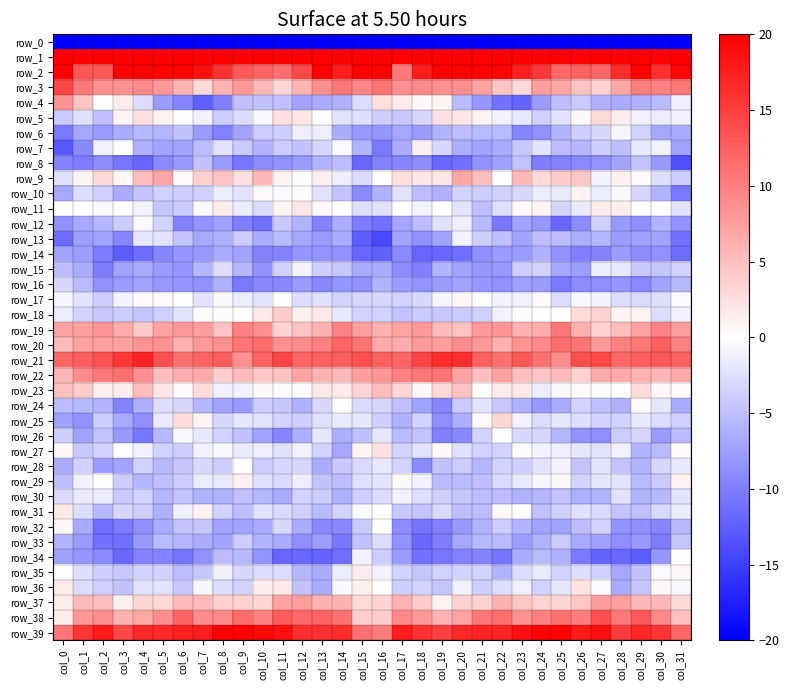

Reading left to right, extract all data points from this chart.

row_0: col_0=-235.7	col_1=-210.9	col_2=-215.6	col_3=-220.5	col_4=-218.8	col_5=-217.2	col_6=-214.9	col_7=-209.3	col_8=-203.6	col_9=-201.0	col_10=-200.7	col_11=-204.8	col_12=-211.2	col_13=-214.9	col_14=-205.8	col_15=-196.2	col_16=-199.4	col_17=-211.5	col_18=-218.1	col_19=-220.2	col_20=-218.1	col_21=-216.5	col_22=-213.4	col_23=-206.9	col_24=-201.8	col_25=-200.7	col_26=-201.9	col_27=-206.5	col_28=-214.5	col_29=-211.6	col_30=-203.4	col_31=-214.5
row_1: col_0=79.5	col_1=64.4	col_2=56.4	col_3=56.5	col_4=55.7	col_5=63.6	col_6=64.0	col_7=58.9	col_8=51.6	col_9=46.0	col_10=51.2	col_11=56.9	col_12=63.2	col_13=63.4	col_14=58.3	col_15=70.7	col_16=73.4	col_17=59.8	col_18=56.6	col_19=55.7	col_20=58.1	col_21=64.9	col_22=62.4	col_23=56.3	col_24=49.2	col_25=46.4	col_26=54.0	col_27=59.1	col_28=65.1	col_29=60.3	col_30=60.2	col_31=70.4
row_2: col_0=26.1	col_1=13.1	col_2=13.1	col_3=24.3	col_4=26.8	col_5=24.2	col_6=19.9	col_7=18.6	col_8=16.0	col_9=12.9	col_10=12.2	col_11=11.4	col_12=14.2	col_13=20.0	col_14=17.6	col_15=20.1	col_16=21.1	col_17=10.4	col_18=17.6	col_19=27.0	col_20=25.9	col_21=22.1	col_22=19.8	col_23=17.3	col_24=15.4	col_25=11.7	col_26=12.2	col_27=11.8	col_28=16.5	col_29=20.0	col_30=16.2	col_31=19.5
row_3: col_0=14.4	col_1=10.3	col_2=8.7	col_3=8.3	col_4=9.2	col_5=8.0	col_6=5.8	col_7=2.9	col_8=6.0	col_9=8.0	col_10=5.6	col_11=3.1	col_12=5.8	col_13=8.6	col_14=10.5	col_15=9.5	col_16=10.8	col_17=8.8	col_18=9.2	col_19=8.7	col_20=8.9	col_21=7.2	col_22=4.6	col_23=3.1	col_24=7.5	col_25=7.0	col_26=4.7	col_27=3.5	col_28=7.0	col_29=10.0	col_30=9.8	col_31=10.5
row_4: col_0=8.5	col_1=4.6	col_2=-0.1	col_3=1.4	col_4=-2.7	col_5=-7.9	col_6=-9.5	col_7=-12.4	col_8=-10.0	col_9=-5.0	col_10=-4.7	col_11=-5.0	col_12=-7.1	col_13=-6.5	col_14=-6.2	col_15=-2.7	col_16=2.6	col_17=1.7	col_18=0.5	col_19=0.9	col_20=-5.4	col_21=-8.2	col_22=-11.1	col_23=-12.1	col_24=-7.7	col_25=-5.1	col_26=-4.2	col_27=-6.2	col_28=-6.7	col_29=-6.2	col_30=-5.3	col_31=-1.3
row_5: col_0=-4.2	col_1=-2.4	col_2=-4.9	col_3=0.9	col_4=2.4	col_5=1.1	col_6=0.0	col_7=-1.1	col_8=-3.9	col_9=-2.7	col_10=-0.5	col_11=2.4	col_12=1.9	col_13=-0.0	col_14=-2.2	col_15=-2.6	col_16=-3.8	col_17=-4.2	col_18=-3.2	col_19=2.4	col_20=1.9	col_21=0.9	col_22=-1.0	col_23=-1.7	col_24=-3.7	col_25=-2.2	col_26=0.6	col_27=2.8	col_28=1.3	col_29=-1.2	col_30=-1.4	col_31=-1.2
row_6: col_0=-10.3	col_1=-7.0	col_2=-7.8	col_3=-6.4	col_4=-5.6	col_5=-5.8	col_6=-4.8	col_7=-7.9	col_8=-9.7	col_9=-7.2	col_10=-4.0	col_11=-3.8	col_12=-1.4	col_13=-1.4	col_14=-6.5	col_15=-8.0	col_16=-8.2	col_17=-7.0	col_18=-7.7	col_19=-6.0	col_20=-5.3	col_21=-5.5	col_22=-5.3	col_23=-9.4	col_24=-8.7	col_25=-5.9	col_26=-3.9	col_27=-3.1	col_28=-0.7	col_29=-3.5	col_30=-7.0	col_31=-6.6
row_7: col_0=-13.1	col_1=-9.2	col_2=-1.2	col_3=-0.1	col_4=-6.2	col_5=-7.1	col_6=-7.2	col_7=-5.3	col_8=-2.2	col_9=-4.1	col_10=-6.0	col_11=-4.0	col_12=-4.8	col_13=-3.3	col_14=-0.5	col_15=-5.9	col_16=-10.5	col_17=-6.5	col_18=1.2	col_19=-3.2	col_20=-6.3	col_21=-7.3	col_22=-6.7	col_23=-4.3	col_24=-2.2	col_25=-5.2	col_26=-5.7	col_27=-3.9	col_28=-5.0	col_29=-1.8	col_30=-1.2	col_31=-7.1
row_8: col_0=-9.6	col_1=-10.1	col_2=-9.0	col_3=-10.7	col_4=-11.9	col_5=-9.1	col_6=-8.1	col_7=-4.7	col_8=-7.8	col_9=-10.8	col_10=-8.9	col_11=-8.5	col_12=-7.8	col_13=-5.8	col_14=-5.3	col_15=-11.8	col_16=-9.8	col_17=-9.4	col_18=-8.9	col_19=-11.7	col_20=-10.9	col_21=-8.5	col_22=-7.5	col_23=-4.6	col_24=-10.0	col_25=-9.6	col_26=-9.2	col_27=-8.3	col_28=-7.1	col_29=-4.6	col_30=-8.0	col_31=-13.7
row_9: col_0=-2.4	col_1=0.9	col_2=3.0	col_3=0.7	col_4=5.2	col_5=6.9	col_6=0.5	col_7=3.7	col_8=4.7	col_9=2.4	col_10=5.5	col_11=1.0	col_12=-0.2	col_13=1.2	col_14=-1.4	col_15=-2.8	col_16=0.2	col_17=2.6	col_18=2.0	col_19=2.0	col_20=6.8	col_21=5.1	col_22=0.0	col_23=5.6	col_24=2.9	col_25=3.9	col_26=4.4	col_27=-0.9	col_28=1.1	col_29=0.4	col_30=-2.6	col_31=-4.0
row_10: col_0=-6.7	col_1=-2.8	col_2=-3.6	col_3=-6.5	col_4=-4.6	col_5=-3.6	col_6=-3.9	col_7=-3.7	col_8=-1.5	col_9=-2.1	col_10=0.4	col_11=-0.4	col_12=-0.3	col_13=-2.3	col_14=-4.6	col_15=-9.1	col_16=-6.2	col_17=-2.3	col_18=-5.1	col_19=-6.2	col_20=-3.6	col_21=-3.9	col_22=-3.7	col_23=-3.0	col_24=-1.6	col_25=-1.6	col_26=1.1	col_27=-1.5	col_28=-0.6	col_29=-3.2	col_30=-6.0	col_31=-10.4
row_11: col_0=0.0	col_1=0.1	col_2=-0.4	col_3=-0.3	col_4=-0.8	col_5=-4.5	col_6=-4.0	col_7=-0.5	col_8=1.3	col_9=-1.5	col_10=-2.9	col_11=0.8	col_12=1.9	col_13=0.6	col_14=-0.1	col_15=-2.6	col_16=-2.4	col_17=-0.1	col_18=-1.1	col_19=0.1	col_20=-2.1	col_21=-5.1	col_22=-2.5	col_23=0.4	col_24=0.8	col_25=-3.1	col_26=-1.6	col_27=1.5	col_28=1.4	col_29=0.2	col_30=-0.1	col_31=-2.2
row_12: col_0=-8.5	col_1=-6.8	col_2=-5.7	col_3=-4.0	col_4=-0.5	col_5=-3.4	col_6=-9.8	col_7=-8.5	col_8=-7.4	col_9=-10.1	col_10=-11.2	col_11=-4.3	col_12=-6.0	col_13=-9.6	col_14=-6.6	col_15=-10.3	col_16=-11.0	col_17=-6.9	col_18=-5.3	col_19=-2.4	col_20=-1.3	col_21=-5.6	col_22=-10.6	col_23=-7.2	col_24=-8.3	col_25=-11.8	col_26=-9.0	col_27=-3.6	col_28=-8.0	col_29=-8.8	col_30=-6.1	col_31=-8.5
row_13: col_0=-11.4	col_1=-7.6	col_2=-7.3	col_3=-9.5	col_4=-2.0	col_5=-2.2	col_6=-4.6	col_7=-6.7	col_8=-6.2	col_9=-4.0	col_10=-6.4	col_11=-5.4	col_12=-7.0	col_13=-7.9	col_14=-6.4	col_15=-12.5	col_16=-14.3	col_17=-7.2	col_18=-8.7	col_19=-7.3	col_20=-1.0	col_21=-3.8	col_22=-4.9	col_23=-7.3	col_24=-5.0	col_25=-5.2	col_26=-6.4	col_27=-5.8	col_28=-7.8	col_29=-7.4	col_30=-7.2	col_31=-11.0
row_14: col_0=-7.3	col_1=-7.6	col_2=-10.3	col_3=-12.7	col_4=-11.5	col_5=-9.5	col_6=-8.3	col_7=-8.0	col_8=-6.7	col_9=-7.2	col_10=-9.8	col_11=-9.7	col_12=-8.1	col_13=-8.4	col_14=-8.5	col_15=-12.0	col_16=-12.4	col_17=-9.1	col_18=-12.0	col_19=-11.9	col_20=-11.4	col_21=-8.9	col_22=-7.8	col_23=-7.8	col_24=-6.2	col_25=-8.7	col_26=-9.9	col_27=-9.5	col_28=-7.8	col_29=-8.9	col_30=-8.6	col_31=-11.4
row_15: col_0=-5.2	col_1=-6.4	col_2=-10.2	col_3=-7.2	col_4=-6.7	col_5=-7.8	col_6=-8.2	col_7=-5.8	col_8=-2.5	col_9=-5.8	col_10=-8.5	col_11=-3.5	col_12=-0.8	col_13=-3.8	col_14=-4.3	col_15=-6.6	col_16=-6.4	col_17=-8.9	col_18=-9.9	col_19=-5.8	col_20=-7.3	col_21=-8.2	col_22=-8.0	col_23=-3.8	col_24=-3.5	col_25=-7.0	col_26=-7.5	col_27=-1.4	col_28=-1.8	col_29=-4.3	col_30=-4.5	col_31=-3.4
row_16: col_0=-3.1	col_1=-5.4	col_2=-8.6	col_3=-7.9	col_4=-7.2	col_5=-8.0	col_6=-8.1	col_7=-8.6	col_8=-6.2	col_9=-10.3	col_10=-9.3	col_11=-9.4	col_12=-7.9	col_13=-9.2	col_14=-8.2	col_15=-8.5	col_16=-6.1	col_17=-7.8	col_18=-8.4	col_19=-7.8	col_20=-7.3	col_21=-8.3	col_22=-8.6	col_23=-7.4	col_24=-7.8	col_25=-10.3	col_26=-9.0	col_27=-8.9	col_28=-8.2	col_29=-9.2	col_30=-7.1	col_31=-5.6
row_17: col_0=-0.8	col_1=-2.3	col_2=-3.8	col_3=-1.0	col_4=0.4	col_5=0.3	col_6=-0.0	col_7=-2.1	col_8=0.5	col_9=-1.4	col_10=-2.1	col_11=0.3	col_12=-2.7	col_13=-2.5	col_14=-3.4	col_15=-3.2	col_16=-3.2	col_17=-3.5	col_18=-3.0	col_19=-0.6	col_20=0.7	col_21=0.2	col_22=-1.0	col_23=-1.1	col_24=0.4	col_25=-2.7	col_26=-0.5	col_27=-0.8	col_28=-2.7	col_29=-2.9	col_30=-2.5	col_31=-0.4
row_18: col_0=-1.5	col_1=-3.6	col_2=-4.3	col_3=-3.9	col_4=-4.4	col_5=-3.7	col_6=-2.1	col_7=-0.3	col_8=-0.3	col_9=0.1	col_10=1.7	col_11=3.9	col_12=1.1	col_13=1.8	col_14=-1.8	col_15=-3.5	col_16=-3.6	col_17=-4.5	col_18=-4.1	col_19=-4.2	col_20=-4.1	col_21=-3.6	col_22=-1.1	col_23=-0.2	col_24=0.1	col_25=0.2	col_26=2.9	col_27=3.5	col_28=0.8	col_29=1.0	col_30=-2.7	col_31=-1.2
row_19: col_0=7.3	col_1=7.4	col_2=8.2	col_3=6.4	col_4=4.1	col_5=7.3	col_6=8.1	col_7=7.8	col_8=4.8	col_9=9.7	col_10=8.9	col_11=3.4	col_12=4.7	col_13=5.9	col_14=9.6	col_15=7.5	col_16=6.0	col_17=7.0	col_18=8.0	col_19=5.3	col_20=4.8	col_21=8.0	col_22=8.2	col_23=6.2	col_24=6.3	col_25=10.6	col_26=6.1	col_27=3.7	col_28=5.0	col_29=7.3	col_30=9.6	col_31=7.5
row_20: col_0=5.3	col_1=7.2	col_2=7.4	col_3=7.4	col_4=8.5	col_5=8.7	col_6=6.2	col_7=8.0	col_8=8.7	col_9=10.9	col_10=11.4	col_11=8.6	col_12=9.1	col_13=10.0	col_14=12.2	col_15=10.9	col_16=6.6	col_17=6.5	col_18=7.8	col_19=7.6	col_20=8.9	col_21=8.0	col_22=6.1	col_23=8.6	col_24=9.3	col_25=11.3	col_26=10.8	col_27=8.0	col_28=9.8	col_29=10.3	col_30=12.6	col_31=9.8
row_21: col_0=11.9	col_1=12.6	col_2=13.5	col_3=15.7	col_4=17.1	col_5=13.6	col_6=11.2	col_7=12.1	col_8=12.7	col_9=8.7	col_10=12.1	col_11=14.5	col_12=12.1	col_13=12.3	col_14=12.7	col_15=13.6	col_16=12.2	col_17=12.2	col_18=14.6	col_19=16.5	col_20=16.3	col_21=12.4	col_22=11.0	col_23=13.2	col_24=11.0	col_25=9.1	col_26=13.7	col_27=14.1	col_28=11.7	col_29=12.5	col_30=13.1	col_31=12.2
row_22: col_0=5.6	col_1=9.0	col_2=10.4	col_3=11.0	col_4=8.9	col_5=5.1	col_6=6.4	col_7=6.6	col_8=3.8	col_9=5.3	col_10=4.3	col_11=4.8	col_12=7.1	col_13=5.9	col_14=5.6	col_15=7.6	col_16=8.2	col_17=9.9	col_18=10.6	col_19=10.9	col_20=7.1	col_21=5.0	col_22=7.5	col_23=5.1	col_24=4.5	col_25=5.2	col_26=3.7	col_27=6.6	col_28=6.6	col_29=5.9	col_30=5.7	col_31=6.7
row_23: col_0=4.9	col_1=4.0	col_2=1.1	col_3=1.3	col_4=5.3	col_5=1.9	col_6=0.3	col_7=2.7	col_8=-1.1	col_9=-1.0	col_10=0.5	col_11=-0.2	col_12=-0.4	col_13=1.9	col_14=1.6	col_15=3.3	col_16=5.2	col_17=3.2	col_18=0.6	col_19=3.0	col_20=4.8	col_21=0.3	col_22=1.6	col_23=1.8	col_24=-1.5	col_25=-0.5	col_26=0.4	col_27=-0.3	col_28=-0.1	col_29=2.7	col_30=0.6	col_31=0.5
row_24: col_0=-5.2	col_1=-5.5	col_2=-5.9	col_3=-9.7	col_4=-6.3	col_5=-2.5	col_6=-3.0	col_7=-5.7	col_8=-7.2	col_9=-7.9	col_10=-3.9	col_11=-4.4	col_12=-6.2	col_13=-3.1	col_14=0.2	col_15=-2.9	col_16=-3.1	col_17=-4.9	col_18=-7.3	col_19=-9.4	col_20=-4.2	col_21=-2.1	col_22=-4.3	col_23=-6.1	col_24=-8.0	col_25=-6.8	col_26=-3.4	col_27=-5.0	col_28=-6.2	col_29=-0.4	col_30=-2.0	col_31=-6.7
row_25: col_0=-7.5	col_1=-8.4	col_2=-3.8	col_3=-6.8	col_4=-8.9	col_5=-1.7	col_6=2.7	col_7=1.1	col_8=-3.0	col_9=-2.0	col_10=-2.1	col_11=-3.4	col_12=-3.8	col_13=-2.4	col_14=-1.6	col_15=-1.9	col_16=-3.8	col_17=-6.2	col_18=-3.4	col_19=-8.9	col_20=-6.3	col_21=0.4	col_22=3.1	col_23=-1.1	col_24=-2.7	col_25=-2.0	col_26=-2.5	col_27=-3.4	col_28=-3.5	col_29=-1.7	col_30=-2.8	col_31=-3.7
row_26: col_0=-3.8	col_1=-7.0	col_2=-4.7	col_3=-8.0	col_4=-10.6	col_5=-5.6	col_6=-0.6	col_7=-1.7	col_8=-3.3	col_9=-5.0	col_10=-7.1	col_11=-9.4	col_12=-6.4	col_13=-2.0	col_14=-6.4	col_15=-4.9	col_16=-2.0	col_17=-5.4	col_18=-4.6	col_19=-9.9	col_20=-9.3	col_21=-3.4	col_22=0.0	col_23=-3.1	col_24=-3.2	col_25=-5.7	col_26=-8.4	col_27=-8.8	col_28=-3.9	col_29=-3.2	col_30=-7.9	col_31=-5.3
row_27: col_0=0.7	col_1=-4.3	col_2=-3.4	col_3=-0.1	col_4=-1.1	col_5=-3.5	col_6=-4.0	col_7=-0.9	col_8=-0.6	col_9=-1.7	col_10=-1.3	col_11=-2.5	col_12=-1.2	col_13=-3.5	col_14=-7.0	col_15=0.8	col_16=2.4	col_17=-3.4	col_18=-2.2	col_19=0.5	col_20=-2.5	col_21=-3.5	col_22=-3.3	col_23=-0.3	col_24=-0.9	col_25=-1.4	col_26=-1.9	col_27=-2.1	col_28=-1.1	col_29=-5.8	col_30=-5.4	col_31=0.3
row_28: col_0=-6.4	col_1=-3.5	col_2=-7.8	col_3=-7.1	col_4=-3.5	col_5=-5.5	col_6=-4.4	col_7=-3.1	col_8=-3.9	col_9=0.1	col_10=-4.0	col_11=-3.2	col_12=-3.2	col_13=-6.5	col_14=-4.2	col_15=-2.8	col_16=-1.8	col_17=-3.4	col_18=-9.2	col_19=-4.7	col_20=-3.9	col_21=-5.7	col_22=-3.5	col_23=-3.9	col_24=-2.2	col_25=-0.8	col_26=-4.7	col_27=-2.2	col_28=-4.6	col_29=-5.8	col_30=-3.3	col_31=-1.8
row_29: col_0=-5.3	col_1=-0.9	col_2=0.2	col_3=-4.0	col_4=-5.7	col_5=-4.9	col_6=-3.9	col_7=-1.5	col_8=-1.7	col_9=1.1	col_10=-2.4	col_11=-2.8	col_12=-1.3	col_13=-4.8	col_14=-5.2	col_15=-2.4	col_16=-2.1	col_17=0.6	col_18=-1.1	col_19=-5.4	col_20=-5.4	col_21=-4.9	col_22=-2.9	col_23=-1.6	col_24=-0.7	col_25=0.5	col_26=-3.4	col_27=-1.9	col_28=-2.0	col_29=-5.4	col_30=-4.2	col_31=1.0
row_30: col_0=-2.8	col_1=-1.7	col_2=-1.5	col_3=-4.1	col_4=-3.4	col_5=-5.6	col_6=-4.7	col_7=-6.0	col_8=-6.1	col_9=-4.9	col_10=-5.7	col_11=-6.6	col_12=-3.3	col_13=-4.0	col_14=-6.1	col_15=-3.8	col_16=-2.8	col_17=-1.0	col_18=-2.6	col_19=-3.9	col_20=-4.4	col_21=-5.3	col_22=-5.2	col_23=-6.1	col_24=-5.7	col_25=-4.8	col_26=-6.3	col_27=-5.8	col_28=-2.3	col_29=-5.9	col_30=-5.5	col_31=-2.2
row_31: col_0=1.8	col_1=-2.7	col_2=-5.6	col_3=-3.1	col_4=-3.8	col_5=-6.2	col_6=-1.2	col_7=1.0	col_8=-3.4	col_9=-5.1	col_10=-2.3	col_11=-2.9	col_12=-3.7	col_13=-5.4	col_14=-3.5	col_15=-0.6	col_16=0.3	col_17=-4.4	col_18=-4.7	col_19=-2.9	col_20=-5.0	col_21=-5.2	col_22=0.6	col_23=-0.1	col_24=-4.9	col_25=-3.7	col_26=-2.5	col_27=-2.9	col_28=-4.6	col_29=-5.0	col_30=-3.1	col_31=-1.5
row_32: col_0=0.7	col_1=-6.7	col_2=-11.3	col_3=-10.3	col_4=-8.9	col_5=-6.6	col_6=-4.6	col_7=-4.5	col_8=-7.2	col_9=-7.3	col_10=-6.6	col_11=-3.0	col_12=-6.5	col_13=-9.3	col_14=-9.4	col_15=-4.1	col_16=0.0	col_17=-9.0	col_18=-10.9	col_19=-9.9	col_20=-8.1	col_21=-5.9	col_22=-4.0	col_23=-5.9	col_24=-7.2	col_25=-7.3	col_26=-5.2	col_27=-3.4	col_28=-8.4	col_29=-8.8	col_30=-9.5	col_31=-5.5
row_33: col_0=-6.0	col_1=-7.9	col_2=-11.0	col_3=-11.3	col_4=-8.1	col_5=-5.4	col_6=-5.8	col_7=-6.5	col_8=-7.2	col_9=-4.0	col_10=-6.0	col_11=-6.7	col_12=-8.8	col_13=-7.6	col_14=-10.6	col_15=-4.8	col_16=-2.7	col_17=-8.5	col_18=-11.8	col_19=-10.0	col_20=-7.0	col_21=-5.6	col_22=-5.4	col_23=-7.5	col_24=-5.9	col_25=-4.2	col_26=-6.8	col_27=-7.5	col_28=-8.8	col_29=-8.1	col_30=-10.2	col_31=-4.5
row_34: col_0=-7.5	col_1=-8.2	col_2=-9.1	col_3=-11.8	col_4=-9.6	col_5=-9.6	col_6=-10.9	col_7=-8.6	col_8=-5.3	col_9=-5.5	col_10=-8.4	col_11=-11.9	col_12=-11.7	col_13=-12.1	col_14=-11.4	col_15=-1.0	col_16=-4.0	col_17=-7.9	col_18=-11.0	col_19=-10.7	col_20=-9.7	col_21=-9.6	col_22=-10.9	col_23=-6.5	col_24=-5.4	col_25=-6.2	col_26=-10.4	col_27=-12.2	col_28=-11.6	col_29=-12.8	col_30=-8.2	col_31=0.0
row_35: col_0=0.2	col_1=-2.6	col_2=-3.8	col_3=-4.3	col_4=-3.3	col_5=-3.5	col_6=-5.2	col_7=-4.5	col_8=-1.1	col_9=-3.1	col_10=-2.8	col_11=-2.8	col_12=-5.8	col_13=-6.5	col_14=-1.5	col_15=1.5	col_16=-1.0	col_17=-3.4	col_18=-4.4	col_19=-3.5	col_20=-3.4	col_21=-3.6	col_22=-5.9	col_23=-2.8	col_24=-1.6	col_25=-3.5	col_26=-2.6	col_27=-3.6	col_28=-7.0	col_29=-4.7	col_30=-0.4	col_31=0.5
row_36: col_0=1.7	col_1=-2.7	col_2=-3.6	col_3=-4.7	col_4=-2.3	col_5=-2.2	col_6=-4.4	col_7=-0.7	col_8=-2.6	col_9=-3.5	col_10=1.3	col_11=1.8	col_12=-4.8	col_13=-6.4	col_14=-0.5	col_15=1.2	col_16=-0.1	col_17=-3.8	col_18=-3.4	col_19=-4.5	col_20=-1.2	col_21=-3.8	col_22=-2.6	col_23=-1.2	col_24=-3.5	col_25=-1.9	col_26=2.2	col_27=-0.5	col_28=-6.6	col_29=-4.4	col_30=0.5	col_31=-0.5
row_37: col_0=1.7	col_1=5.4	col_2=5.2	col_3=1.2	col_4=3.2	col_5=3.0	col_6=5.4	col_7=5.5	col_8=3.7	col_9=3.5	col_10=3.2	col_11=7.3	col_12=7.5	col_13=6.1	col_14=6.0	col_15=2.9	col_16=3.3	col_17=5.8	col_18=4.1	col_19=1.0	col_20=3.5	col_21=3.5	col_22=6.2	col_23=4.5	col_24=3.4	col_25=3.1	col_26=4.5	col_27=7.7	col_28=7.4	col_29=5.6	col_30=5.5	col_31=3.0
row_38: col_0=1.7	col_1=8.1	col_2=8.9	col_3=6.1	col_4=6.8	col_5=8.8	col_6=12.1	col_7=9.0	col_8=9.2	col_9=11.5	col_10=9.8	col_11=12.7	col_12=11.7	col_13=12.2	col_14=11.0	col_15=3.8	col_16=3.9	col_17=9.2	col_18=8.0	col_19=5.8	col_20=7.1	col_21=10.7	col_22=11.3	col_23=8.5	col_24=9.9	col_25=11.0	col_26=10.3	col_27=13.6	col_28=10.4	col_29=13.0	col_30=9.2	col_31=4.9
row_39: col_0=10.6	col_1=15.9	col_2=18.1	col_3=14.5	col_4=16.7	col_5=16.7	col_6=17.4	col_7=17.8	col_8=20.2	col_9=22.2	col_10=19.3	col_11=18.7	col_12=16.4	col_13=16.2	col_14=16.4	col_15=11.2	col_16=10.3	col_17=17.8	col_18=16.2	col_19=15.0	col_20=16.7	col_21=17.2	col_22=17.2	col_23=18.7	col_24=20.5	col_25=22.1	col_26=18.1	col_27=18.6	col_28=15.2	col_29=16.9	col_30=15.8	col_31=12.0